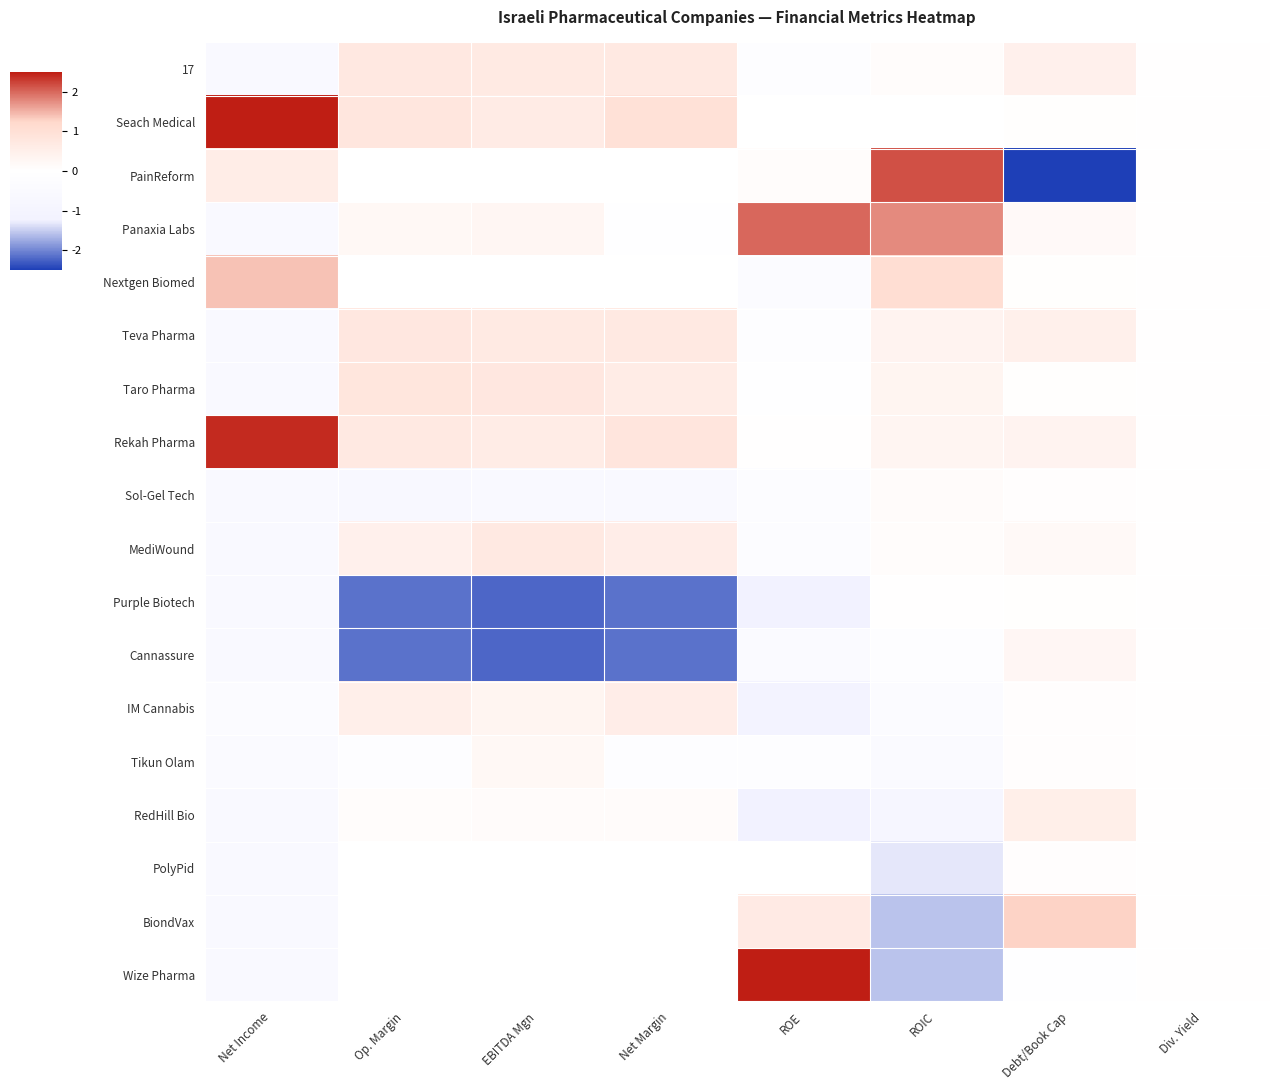

How many values in the PainReform series are below -2?

1